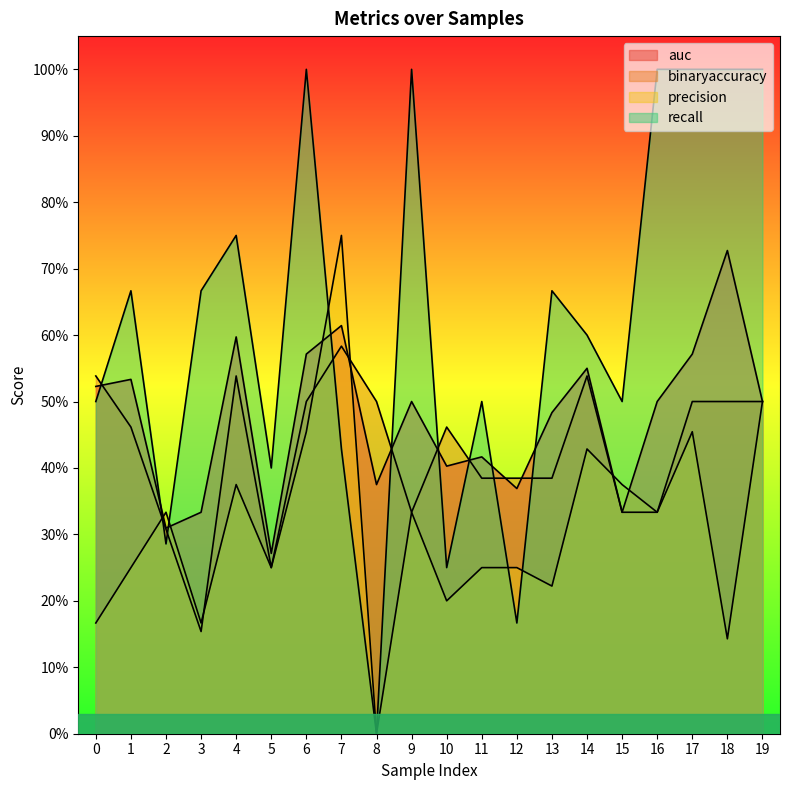

True or false: recall has more than 2 points higher than both neighbors.

True